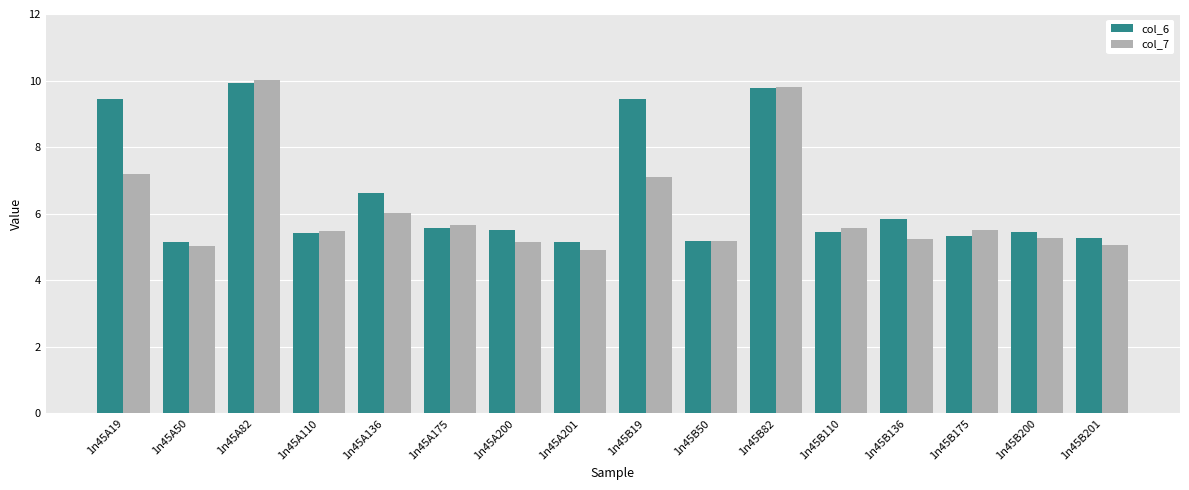

Which series has the widest spread of values?

col_7